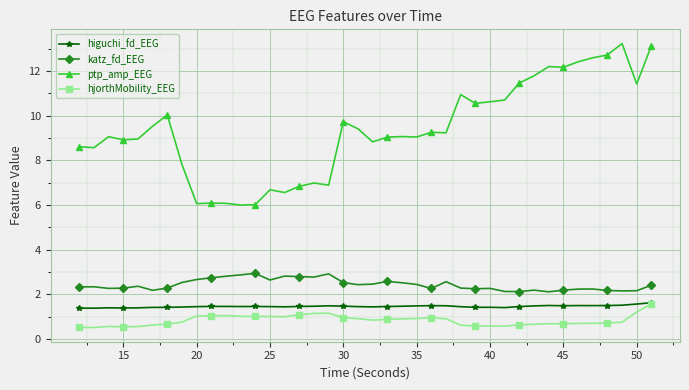

Count the number of categories in the chart.

40